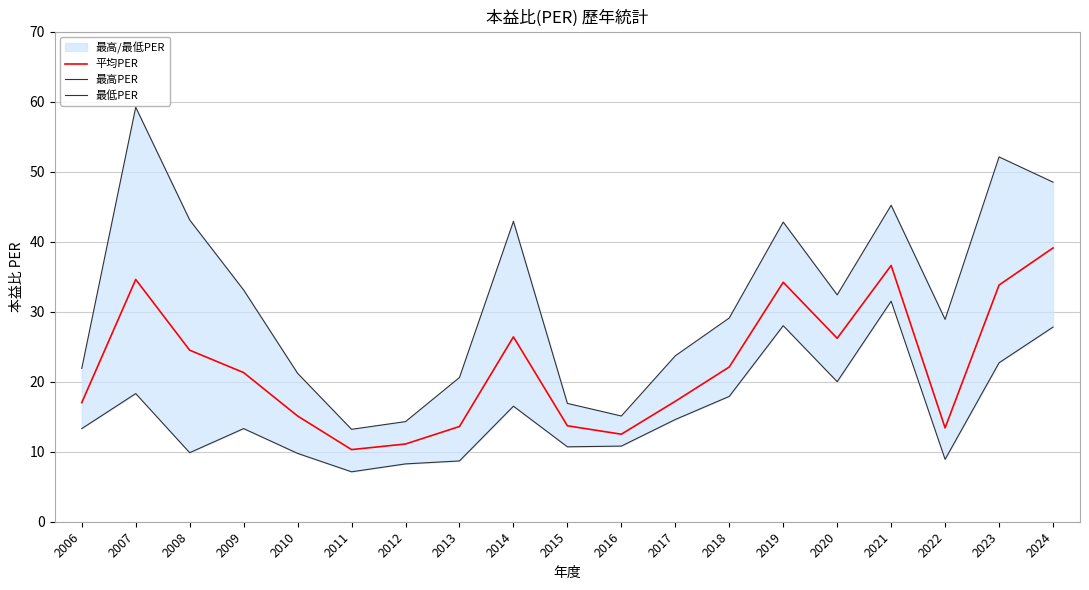

What is the value of the 平均PER point at the 13th from the left?

22.1